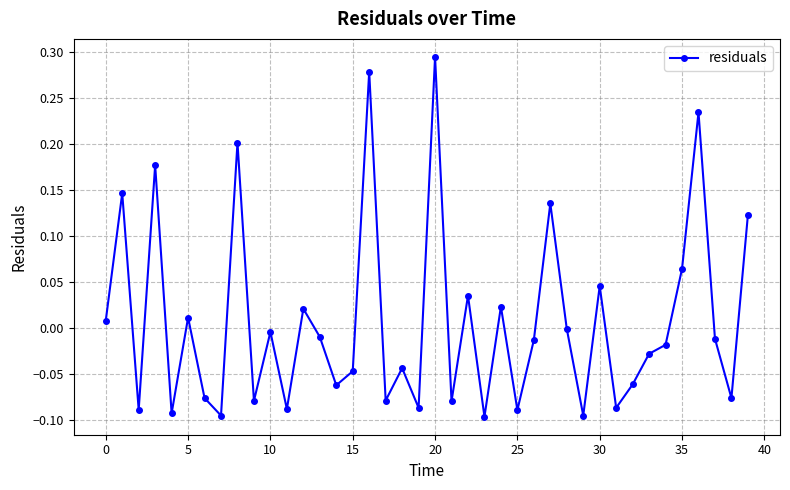

How many points are higher than both their immediate neighbors (excluding endpoints)?

14